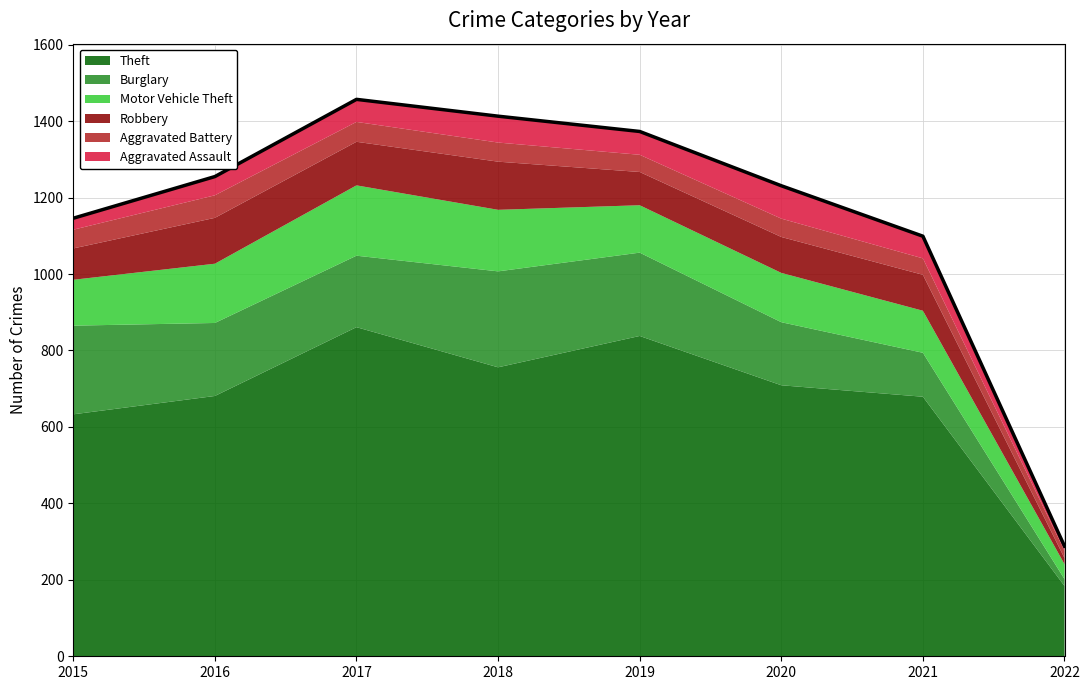

List the labels in order of Aggravated Battery value, largest first.

2016, 2017, 2018, 2015, 2020, 2019, 2021, 2022